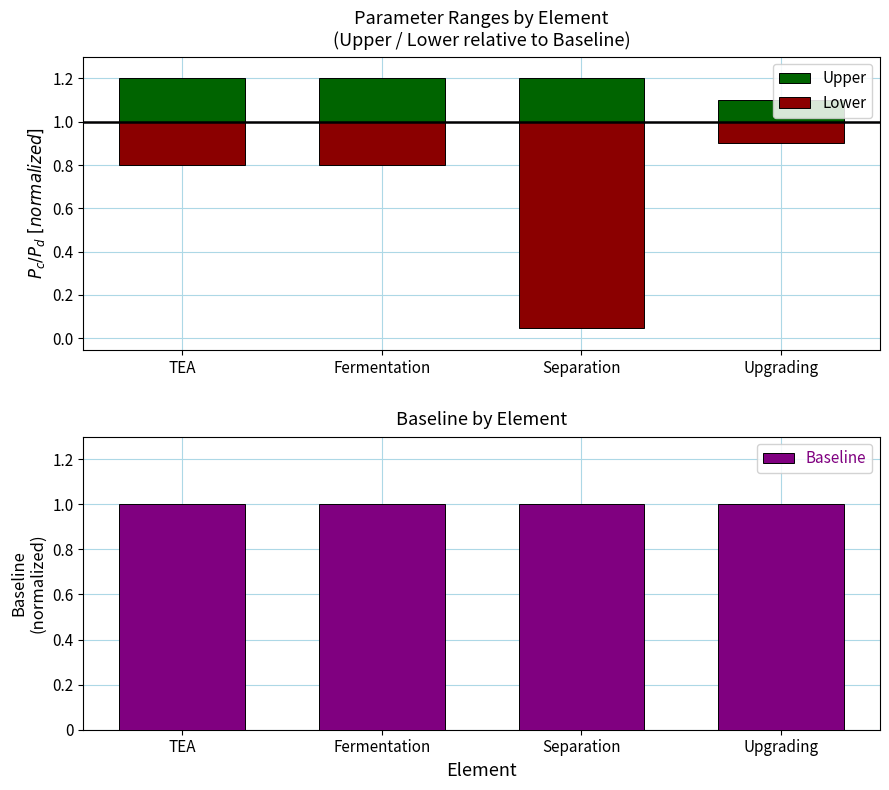

Between Fermentation and Separation, which series saw the biggest shift?

Lower